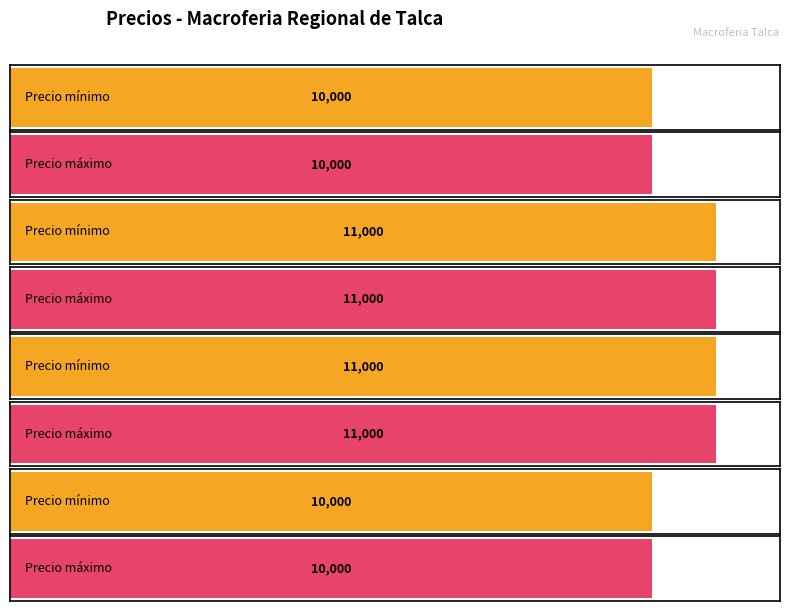

The value of Precio minimo at 100 is 10000. True or false?

True